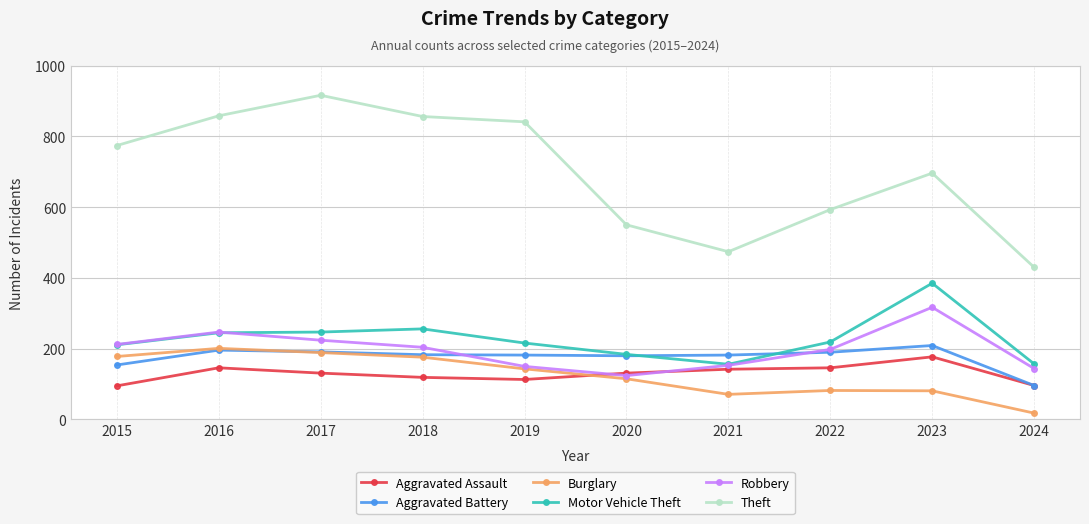

What is the total value across all series at 2015?

1624